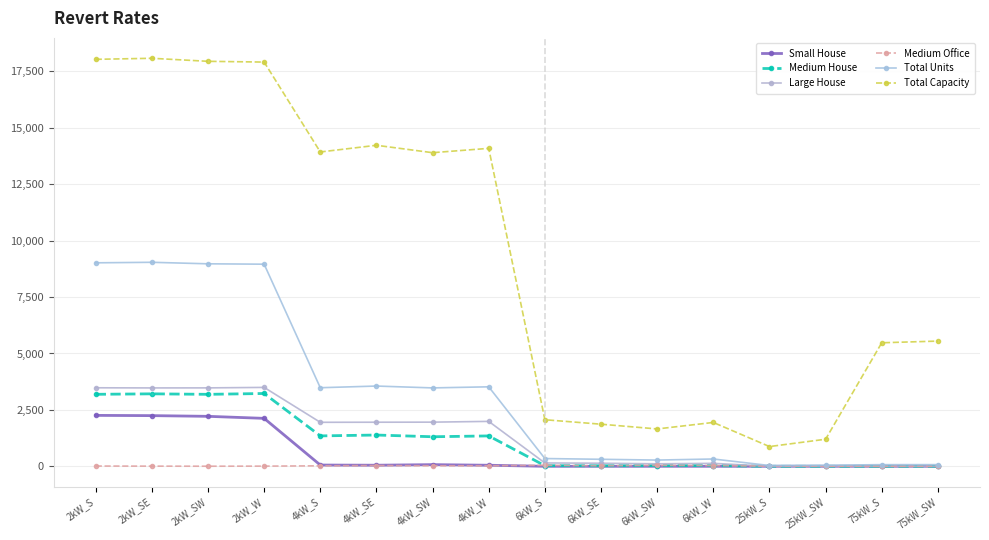

What are all the series names shown in the legend?

Small House, Medium House, Large House, Medium Office, Total Units, Total Capacity